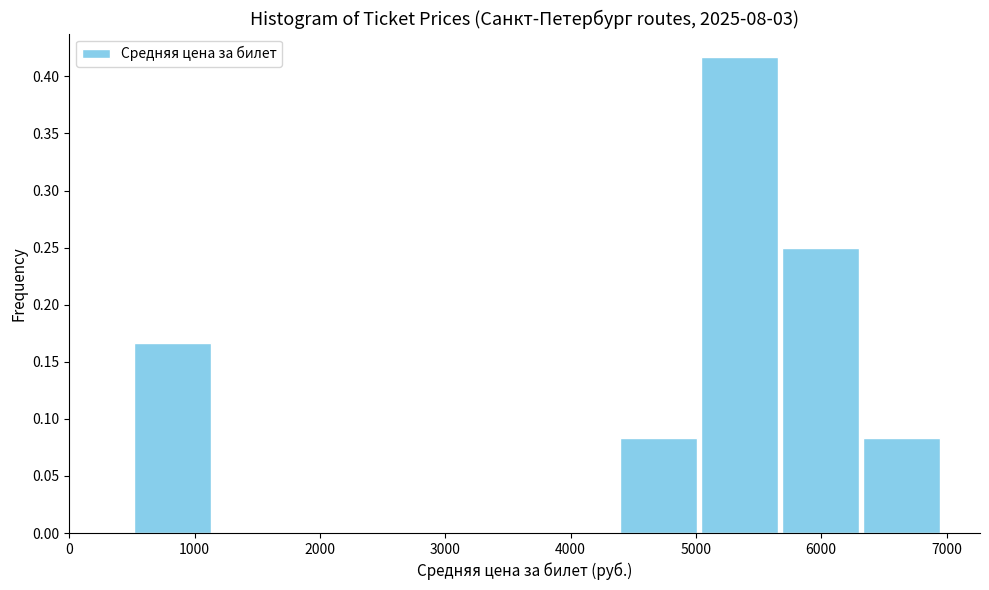

What is the height of the bar covering 5000 to 5700 on the x-axis? Neither the bar edges nor the heights are printed on the chart, so give them approximately, as read against the axes.

0.415